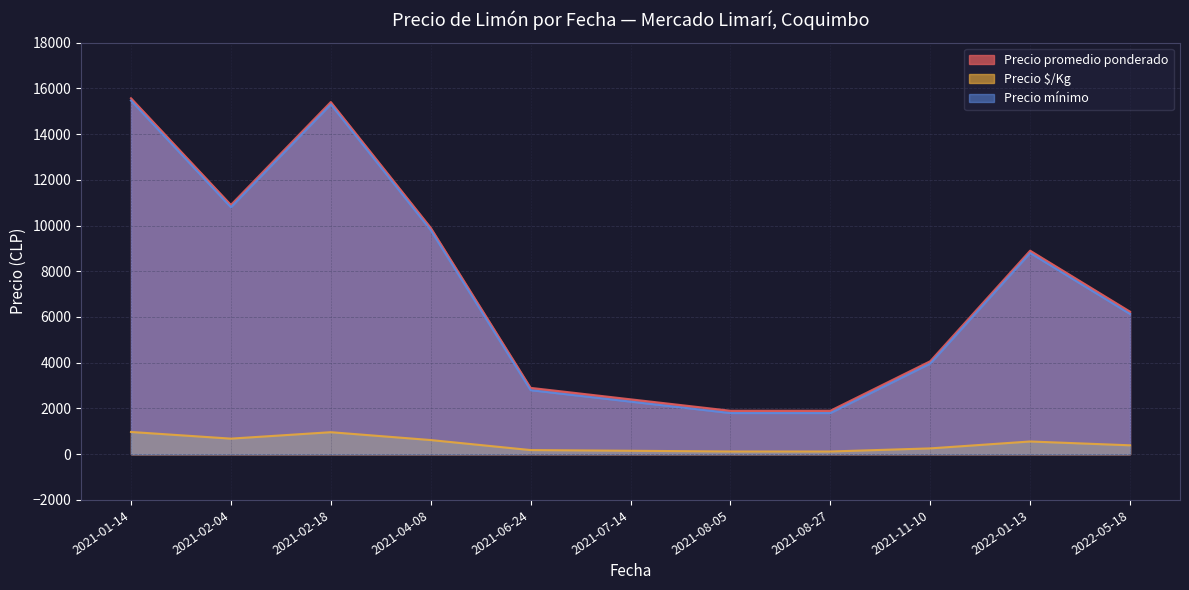

Where does the Precio mínimo series first go above 5300?

2021-01-14